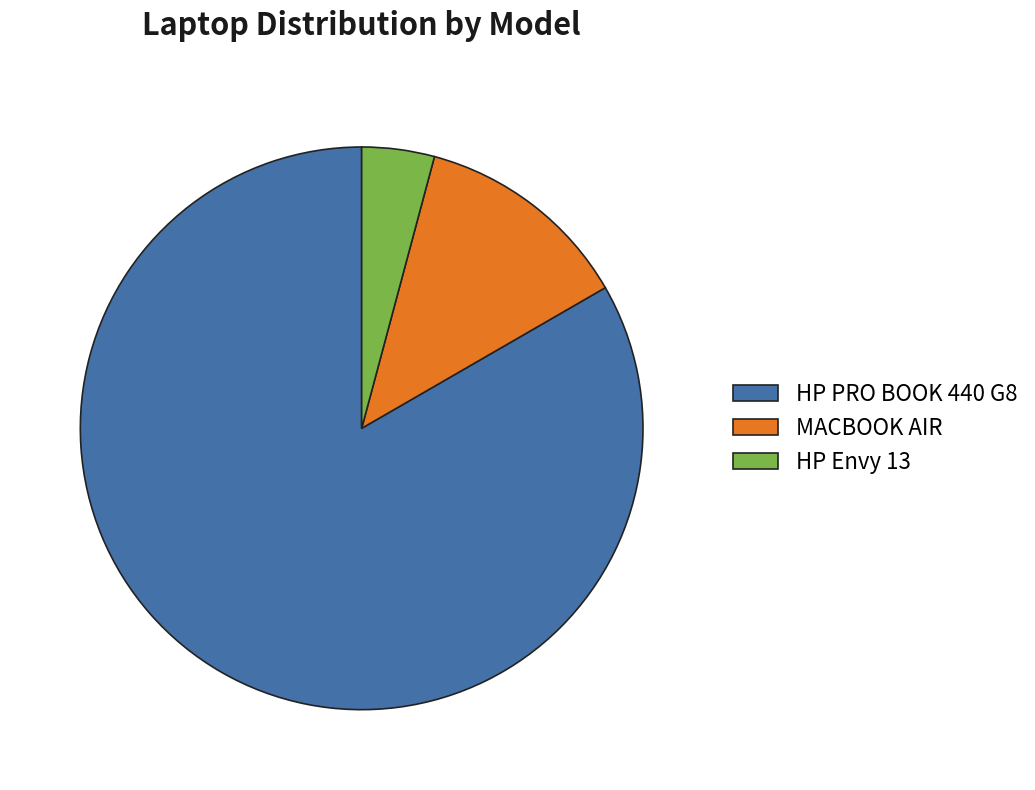

Do HP Envy 13 and HP PRO BOOK 440 G8 together represent more than half of the pie?

Yes